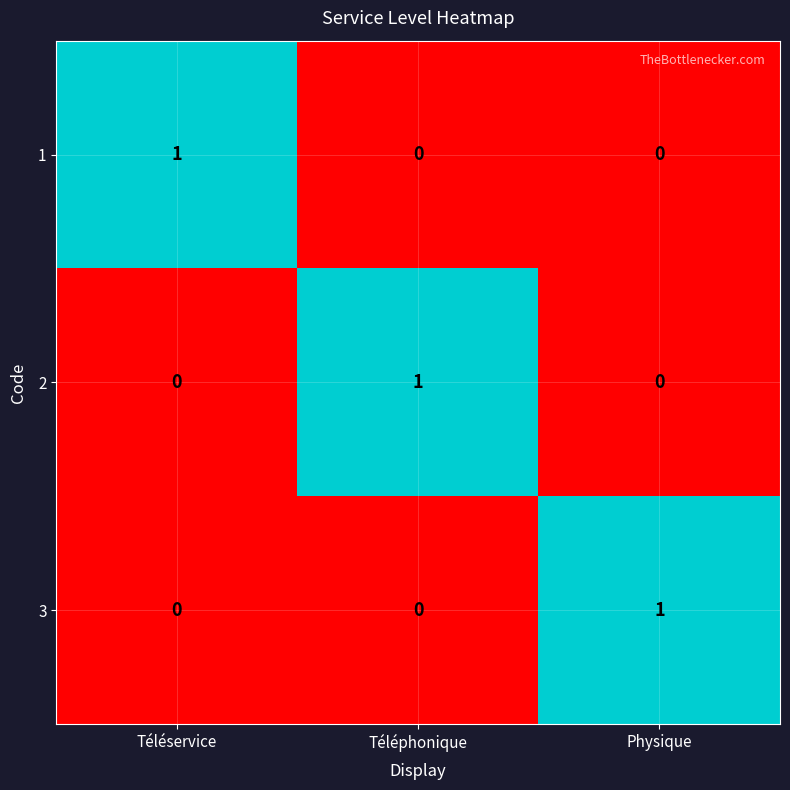

At how many categories does at least one series exceed 0?

3